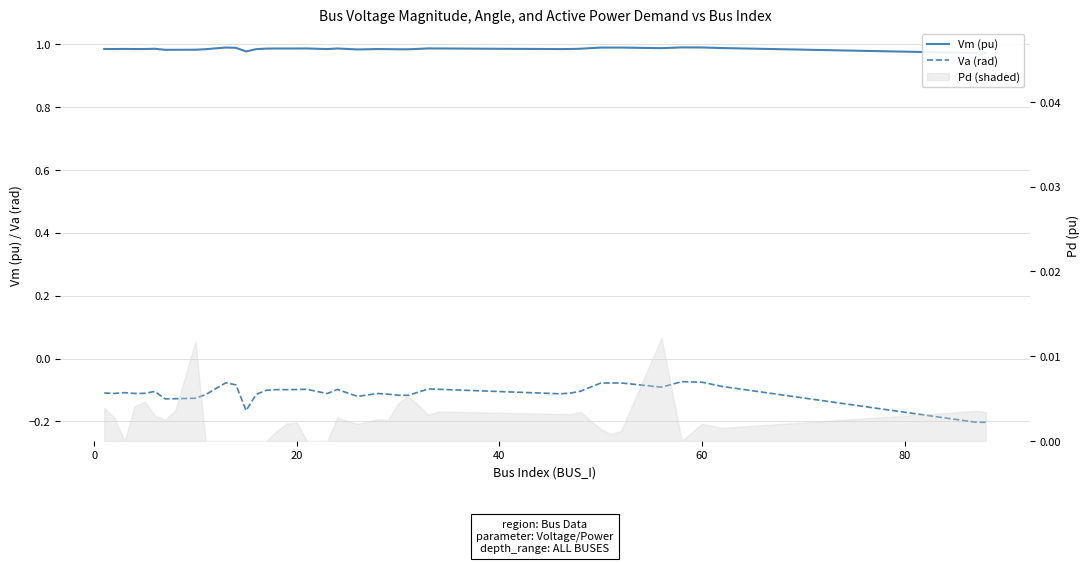

What is the value of the Vm (pu) point at the 2nd from the left?

1.0